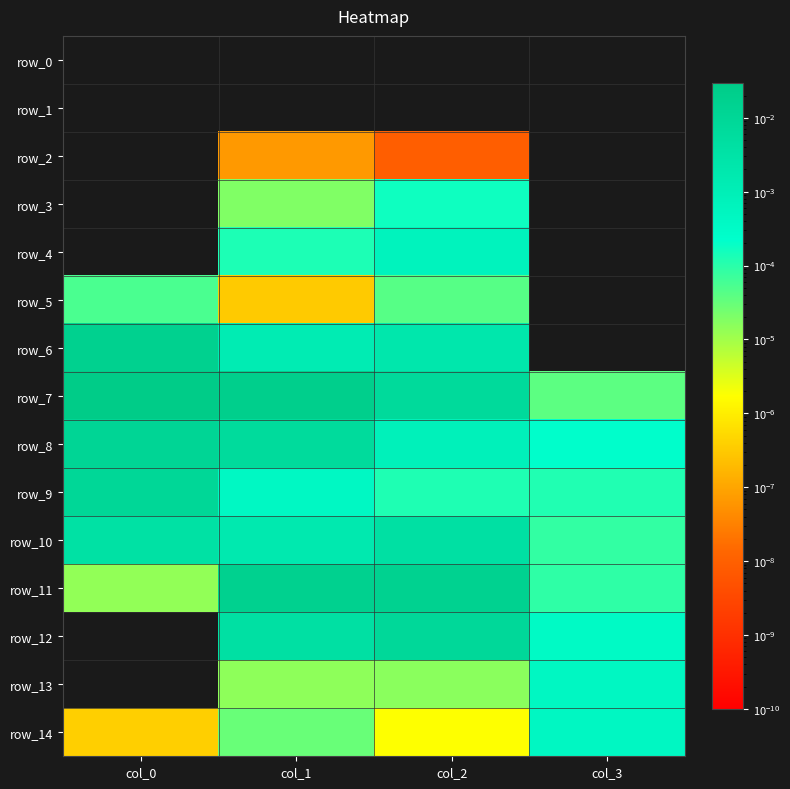

How many data points in row_3 are above 0?

2